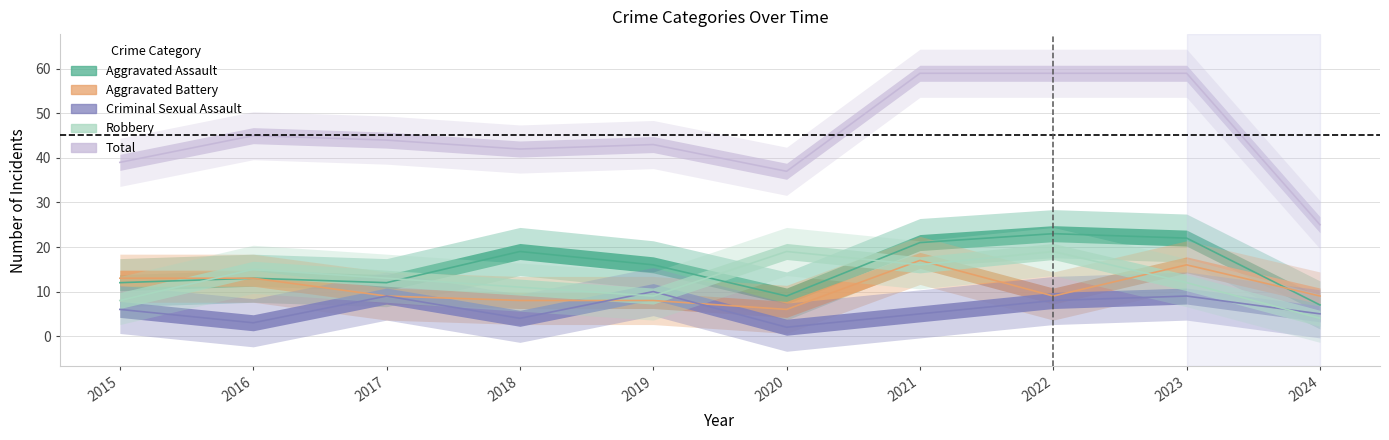

At which category does Total reach its first local peak?

2016